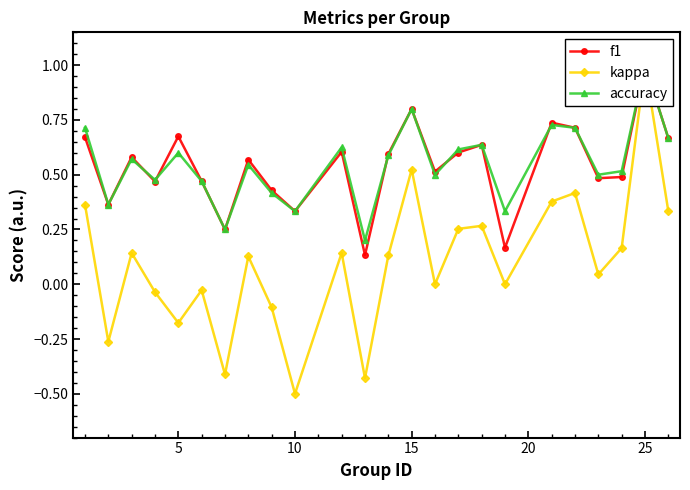

Does the chart have visible grid lines?

No